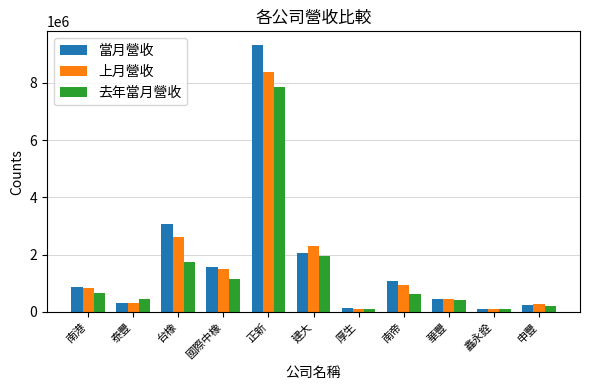

Which series has the widest spread of values?

當月營收